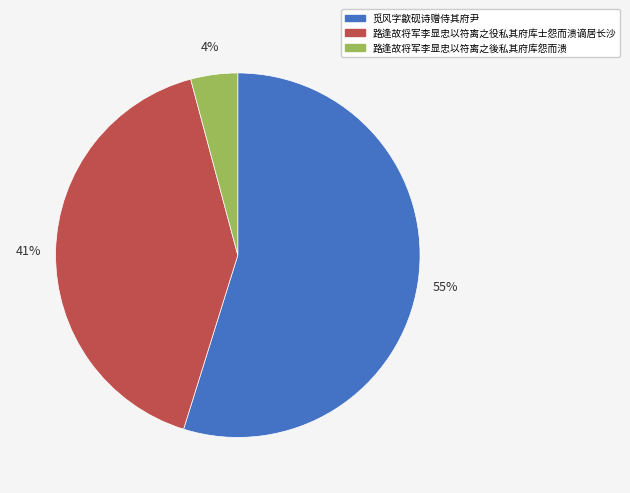

Is it true that 路逢故将军李显忠以符离之後私其府库怨而溃 is 4% of the pie?

True